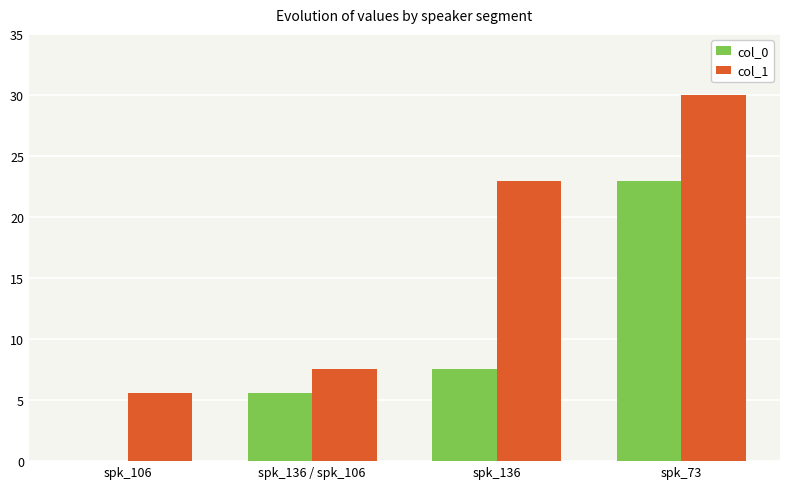

Reading left to right, extract all data points from this chart.

col_0: spk_106=0.0	spk_136 / spk_106=5.6	spk_136=7.5	spk_73=22.9
col_1: spk_106=5.6	spk_136 / spk_106=7.5	spk_136=22.9	spk_73=30.0